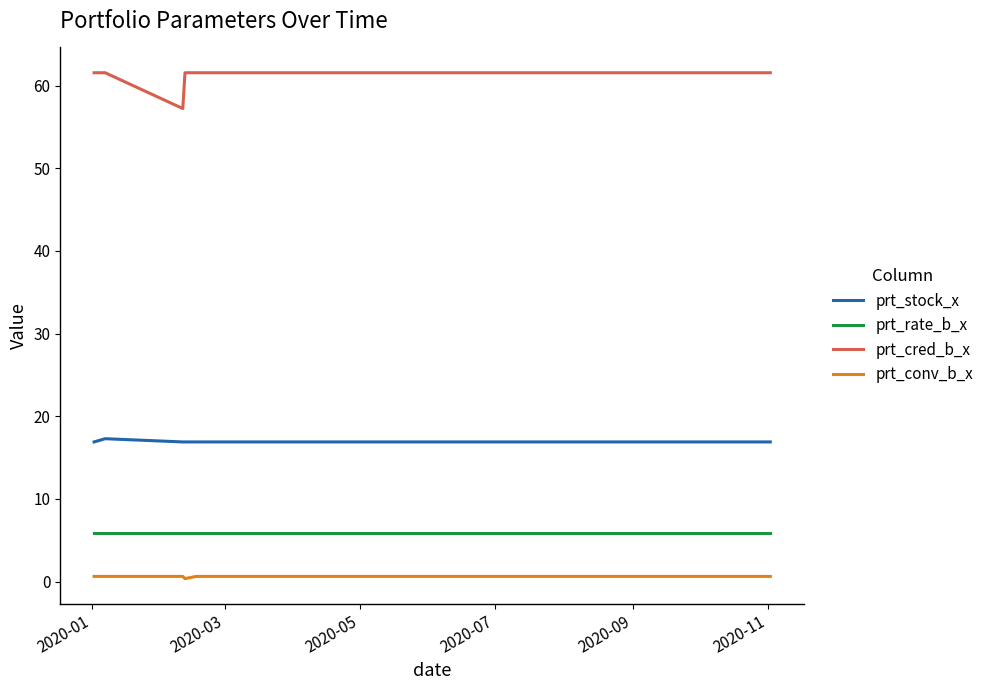

What is the sum of all prt_cred_b_x values?

1226.9